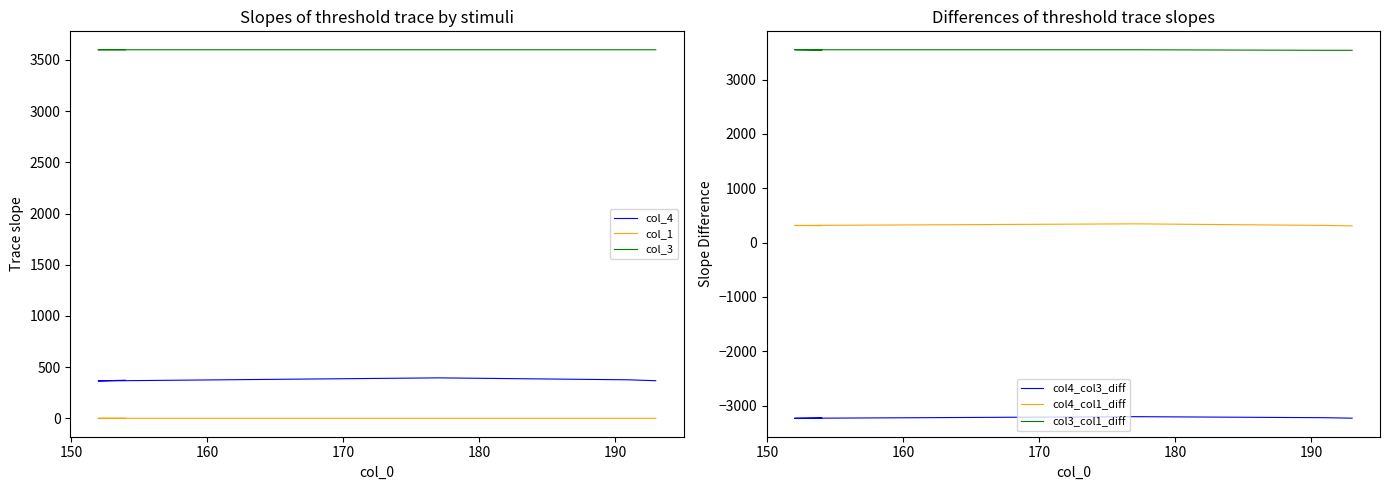

What is the total value across all series at 180?

4581.0